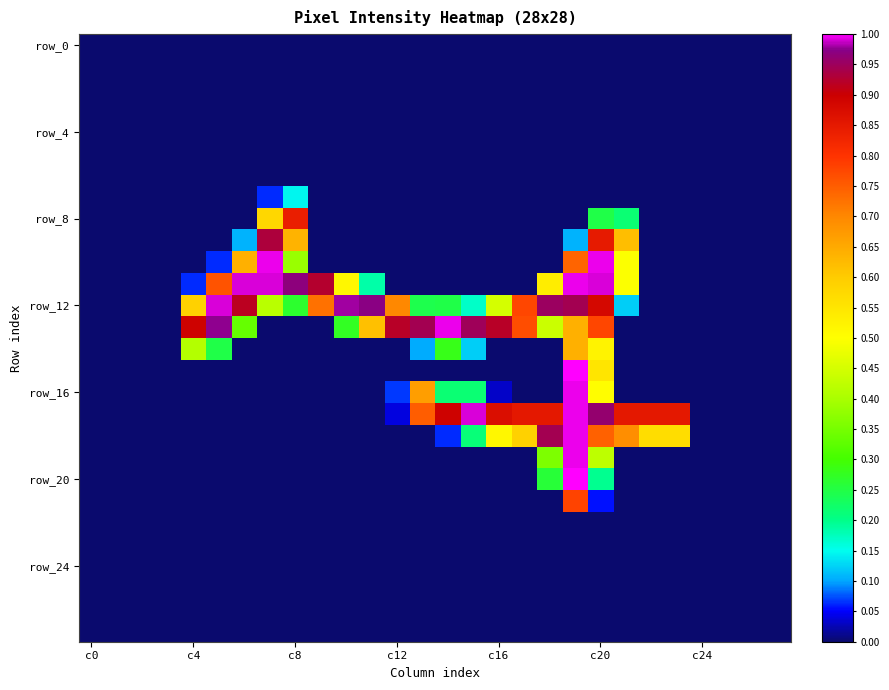

Which label corresponds to the smallest value in the chart?

c0